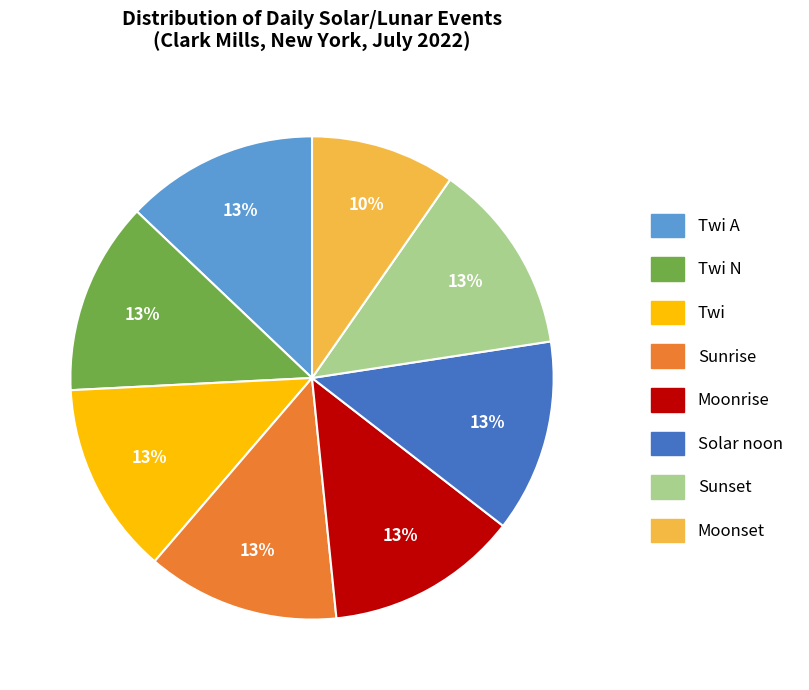

Is there a majority slice in this chart?

No